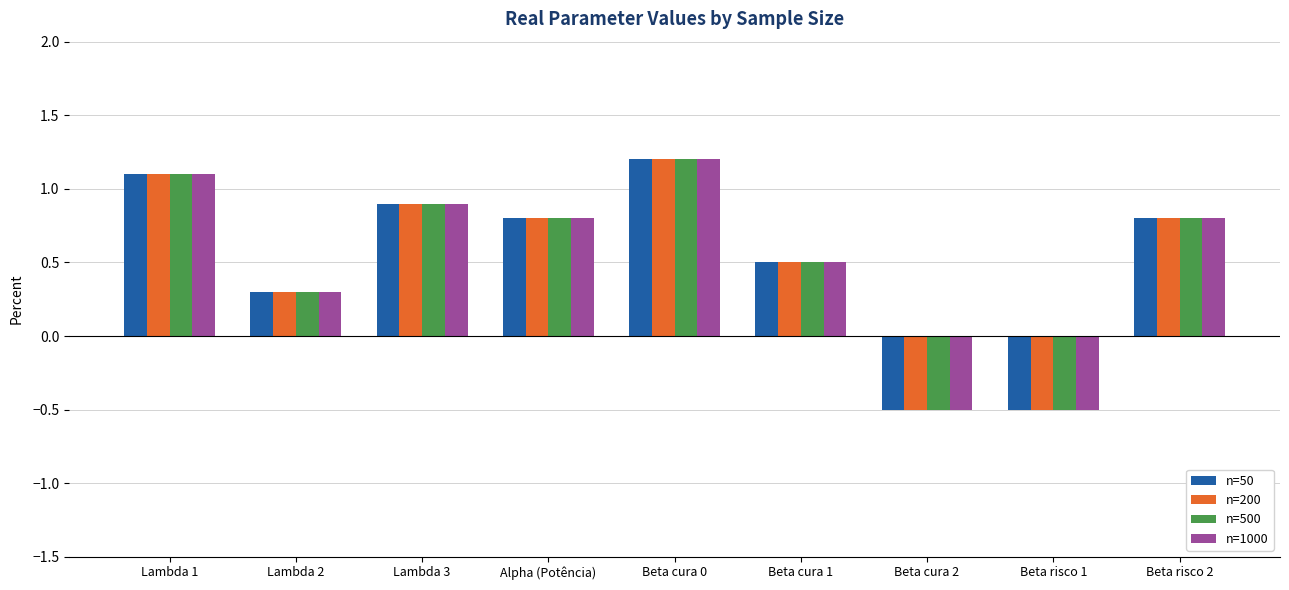

How many values in the n=500 series are below 0?

2